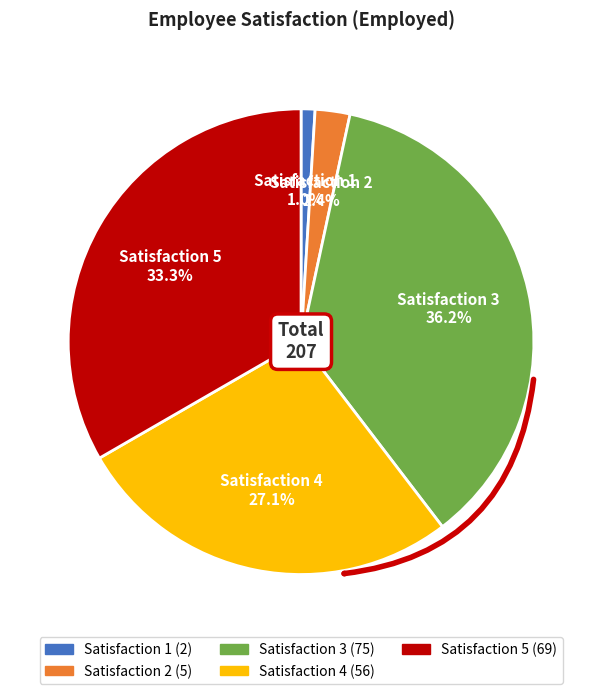

What is the ratio of the value at 3 to the value at 1?

37.5